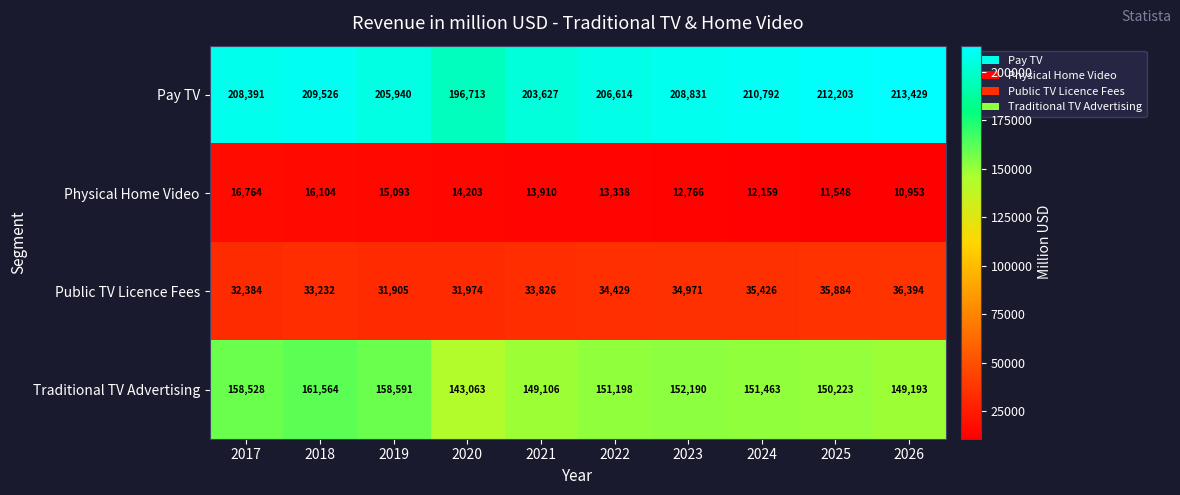

Rank the series at 2024 from highest to lowest value.

Pay TV, Traditional TV Advertising, Public TV Licence Fees, Physical Home Video